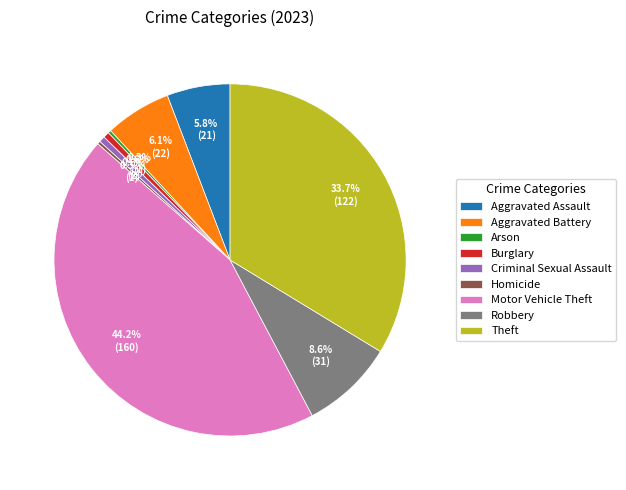

To the nearest percent, what is the difference between the Motor Vehicle Theft and Criminal Sexual Assault slice percentages?

44%